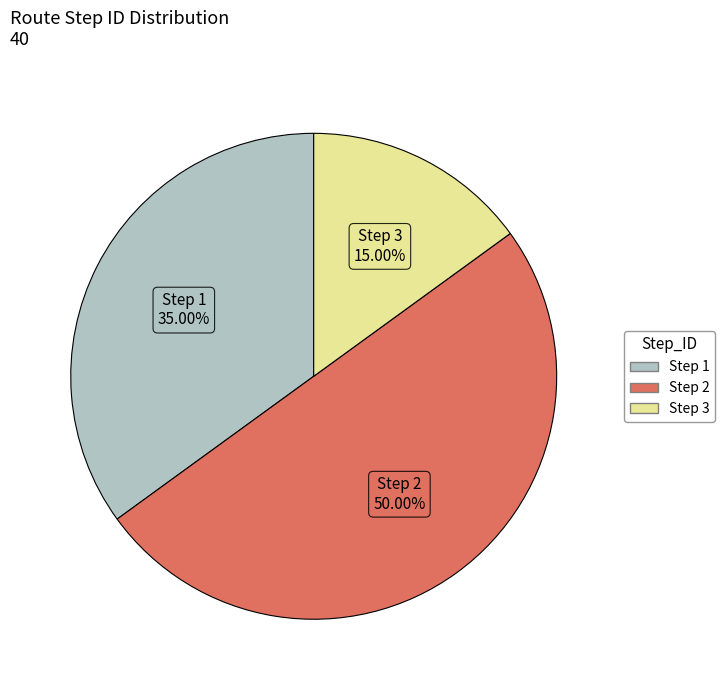

To the nearest percent, what is the difference between the largest and smallest slice percentages?

35%